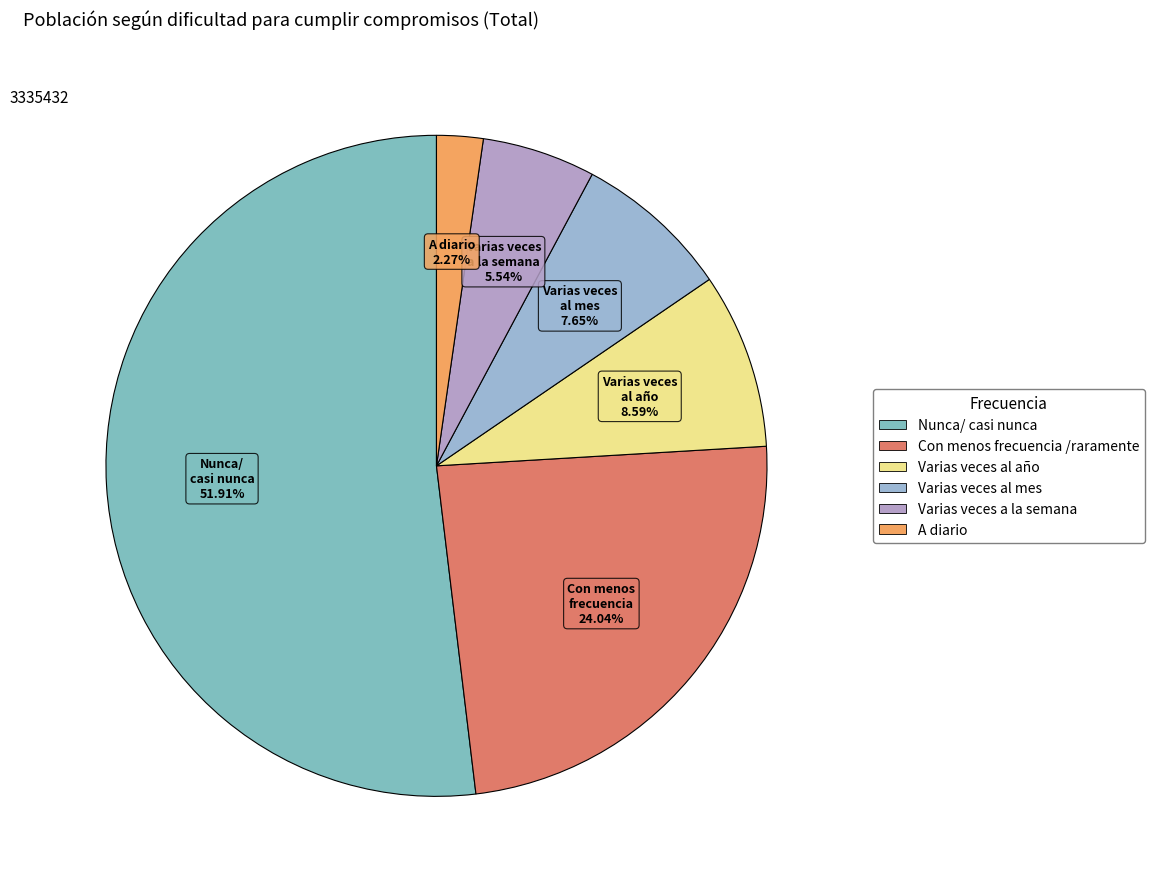

What is the change in value from Varias veces al año to A diario?

-204634